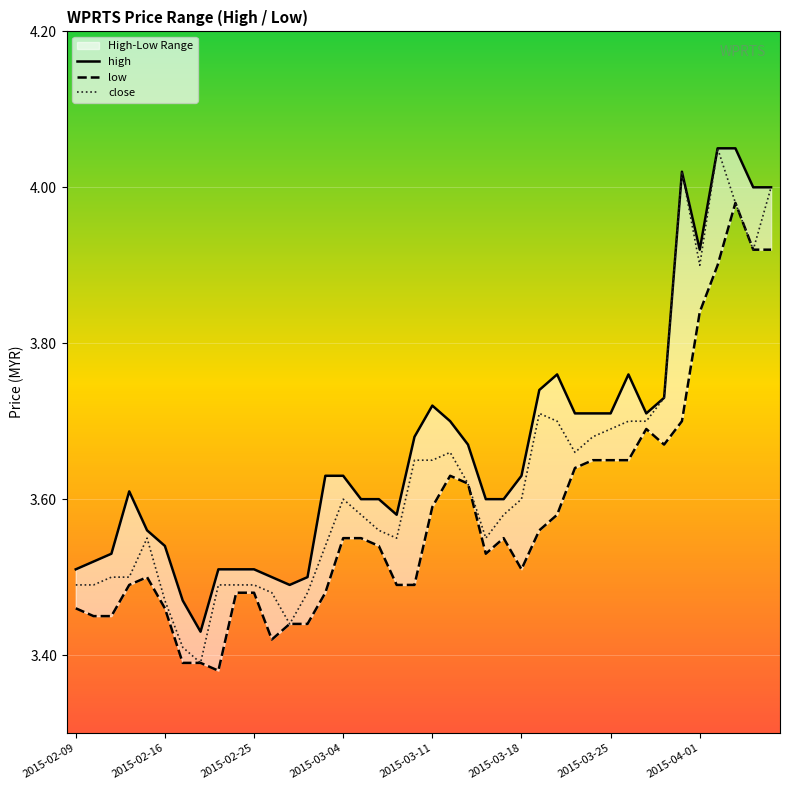

What is the difference between the low values at 23 and 36?

0.4